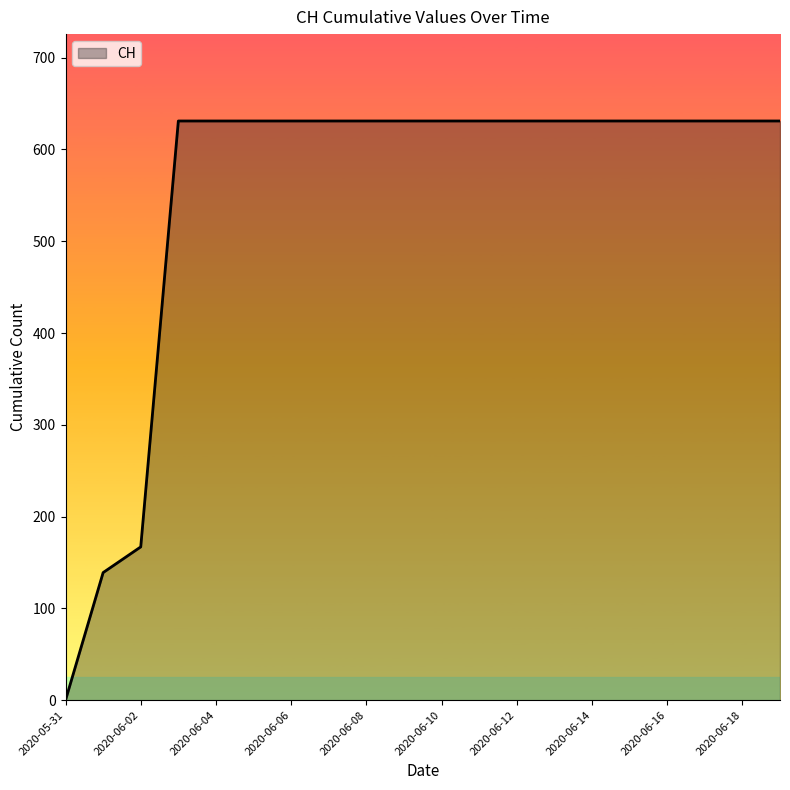

What is the difference between the maximum and minimum values?

631